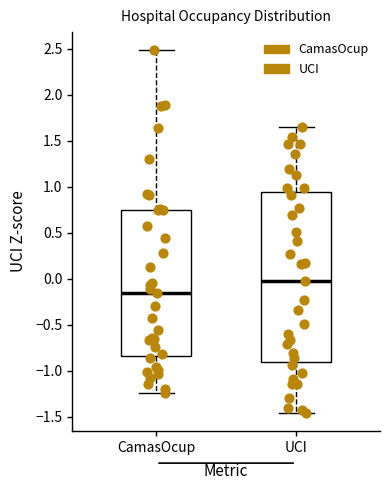

Where does the lower whisker of the box for UCI end on the y-axis? The values are not printed on the chart, so give them approximately, as read against the axis.

-1.45